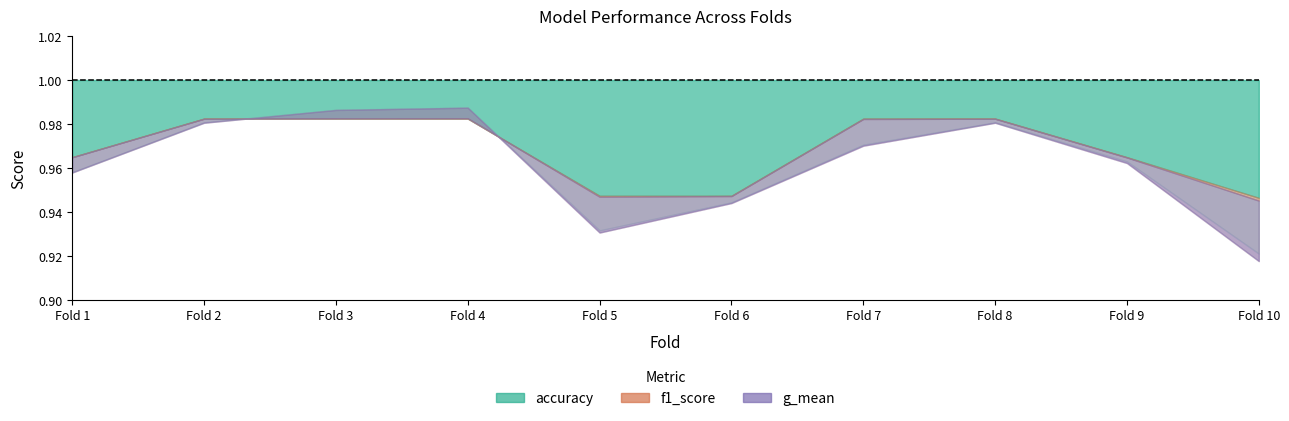

The value of g_mean at 1 is 0.2. True or false?

False